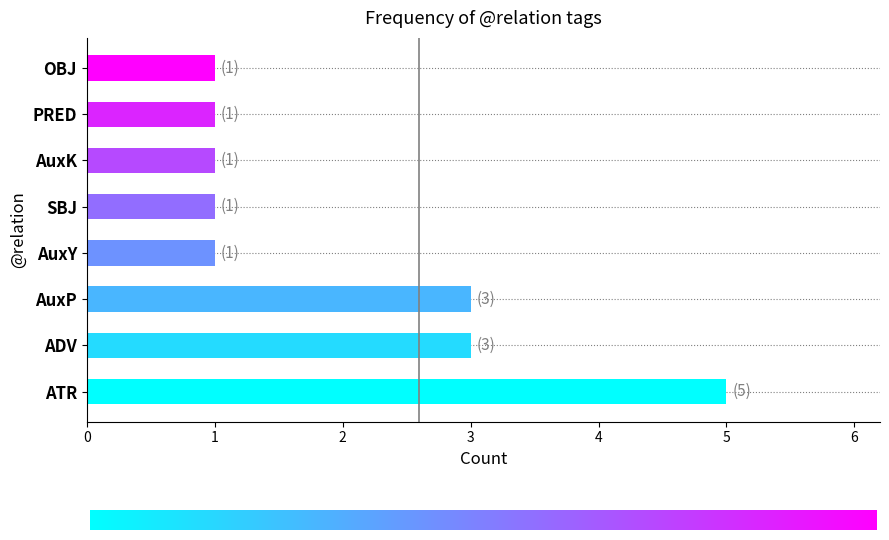

Reading bottom to top, what are all the values shown in this chart?

5	3	3	1	1	1	1	1